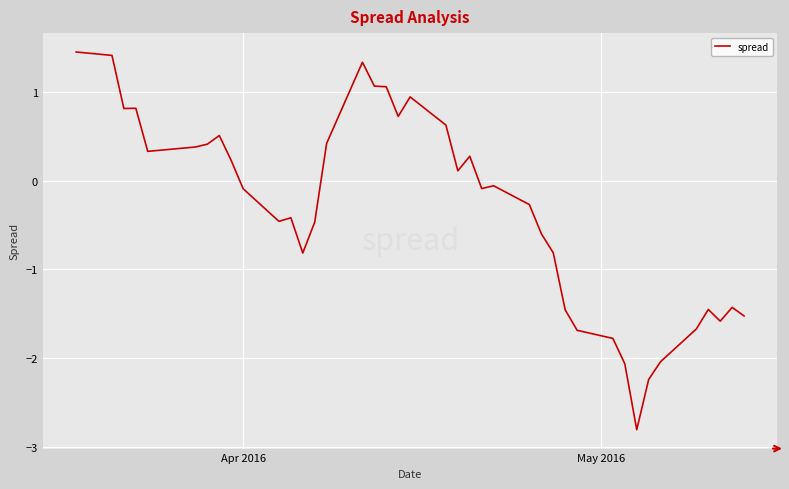

What is the smallest value displayed?

-2.8